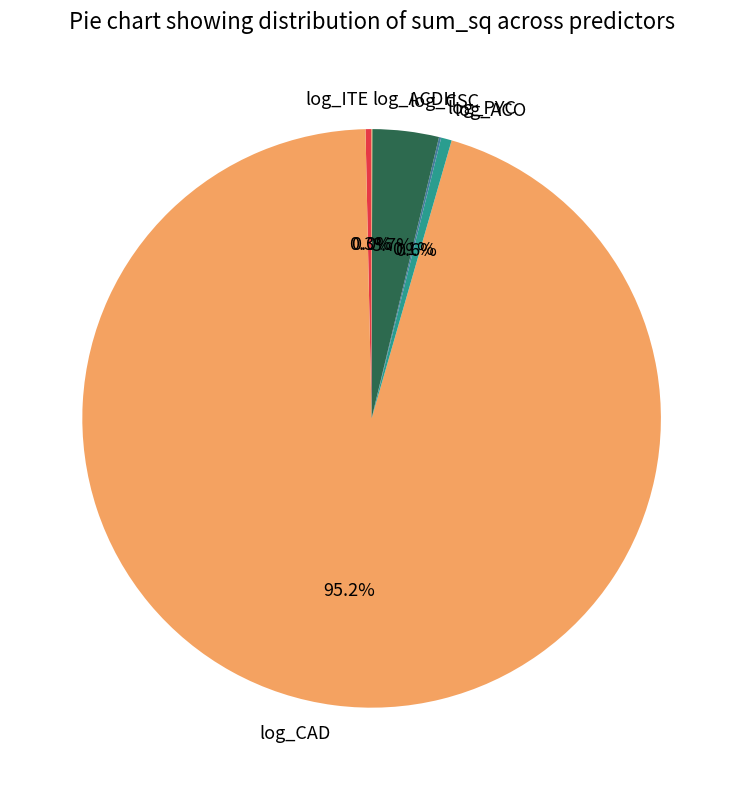

Between log_ACO and log_CSC, which is larger?

log_CSC